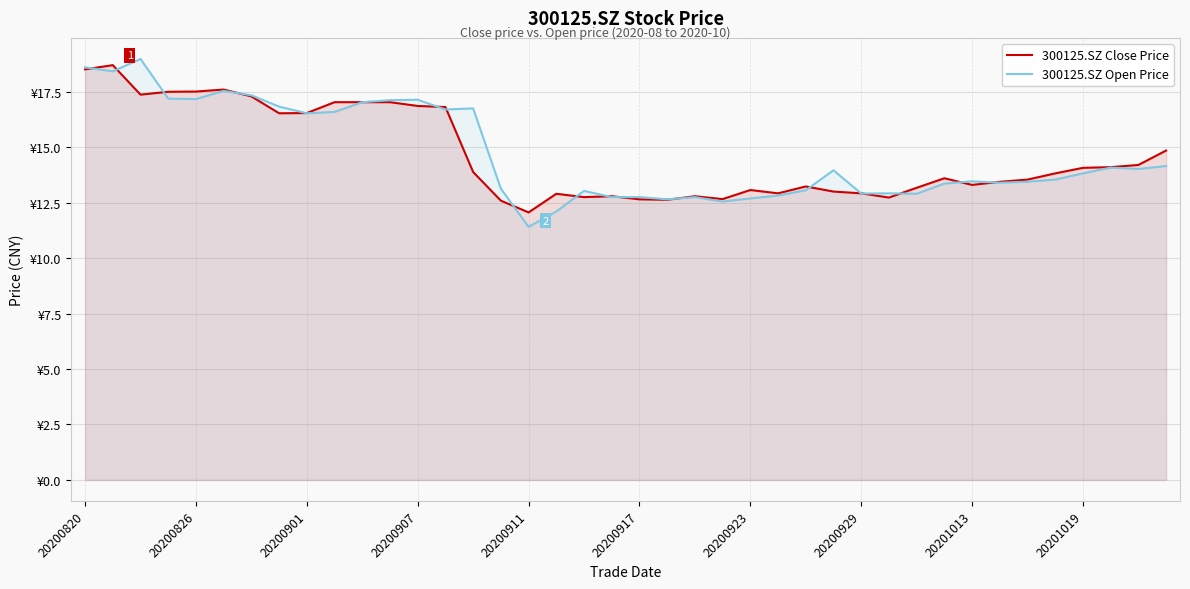

What value does the 300125.SZ Close Price series have at 26?

13.2